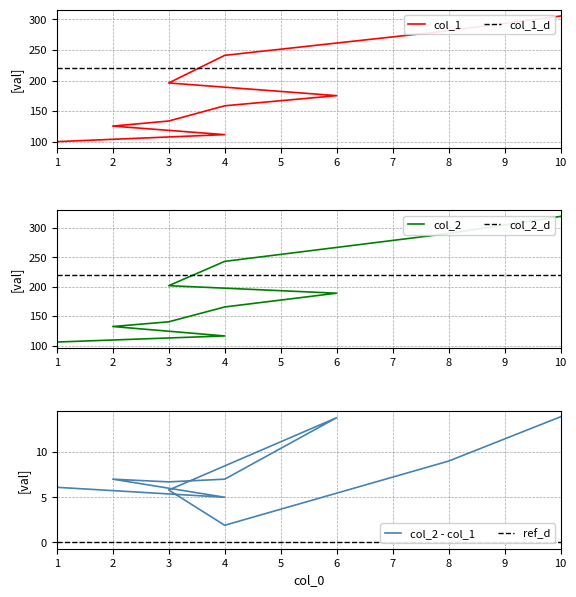

Where is col_2 nearest to the value 212?

3